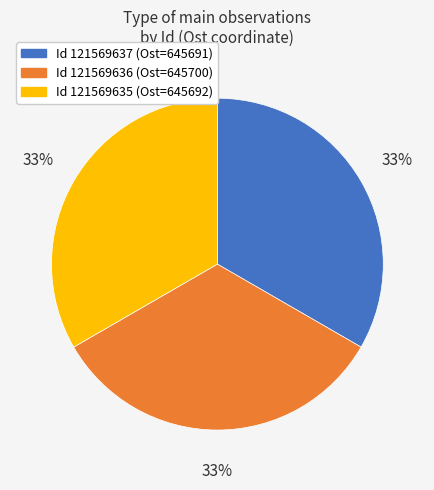

What percentage is the Id 121569636 (Ost=645700) slice, to the nearest percent?

33%